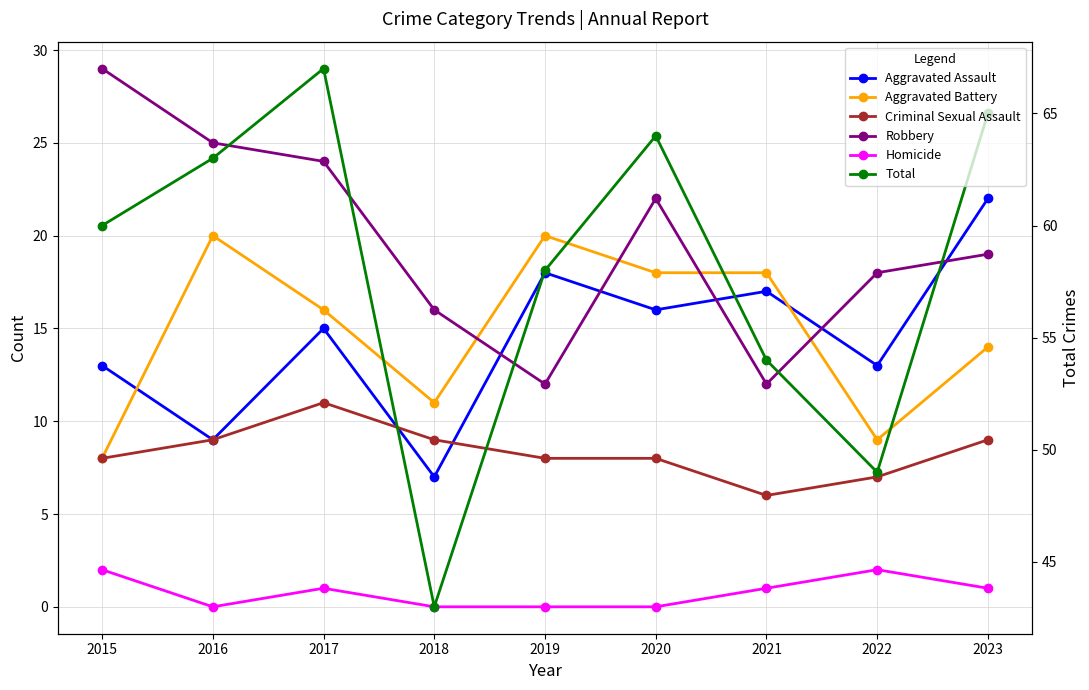

List the labels in order of Criminal Sexual Assault value, largest first.

2017, 2016, 2018, 2023, 2015, 2019, 2020, 2022, 2021